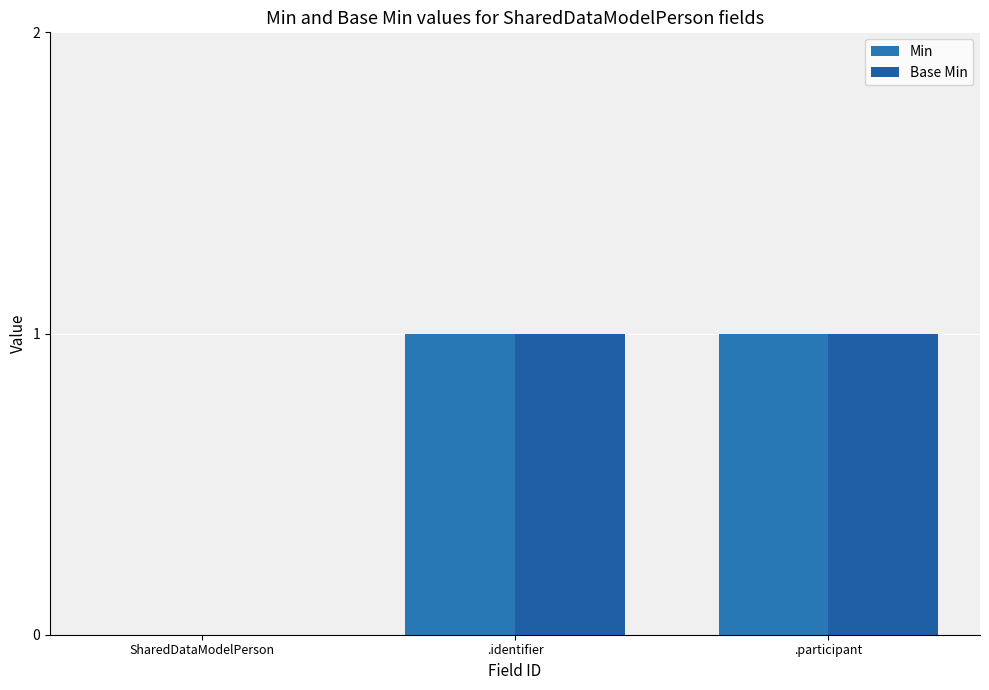

Which category has the highest value in the Base Min series?

.identifier